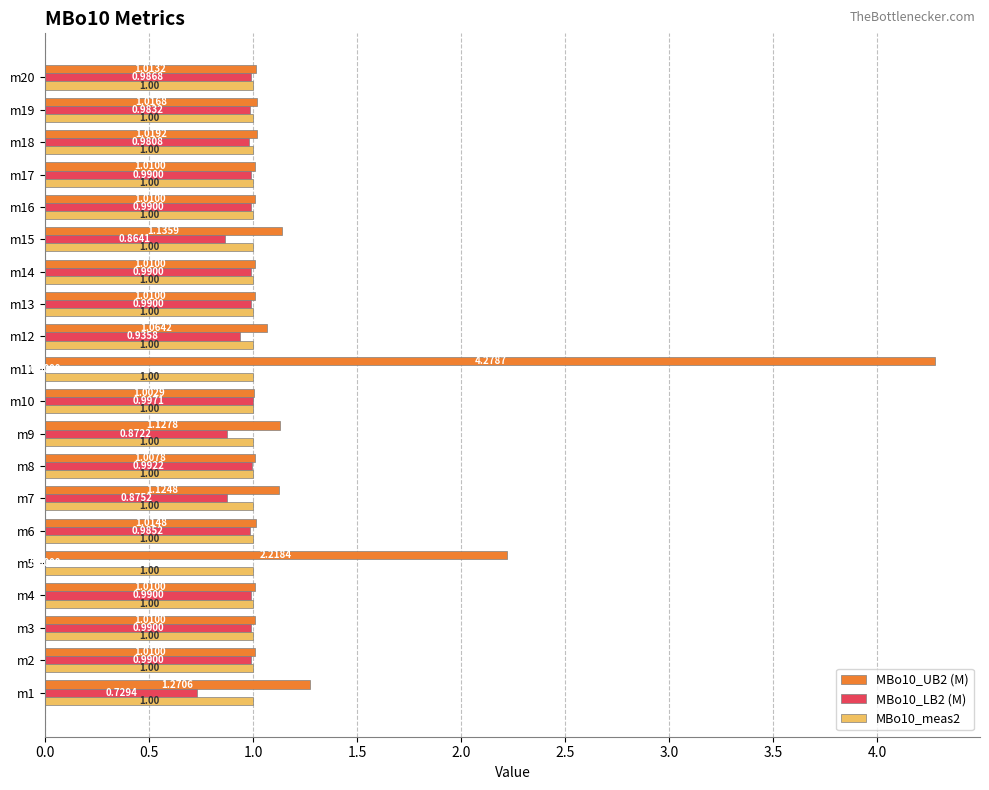

What is the sum of all MBo10_LB2 (M) values?

17.1